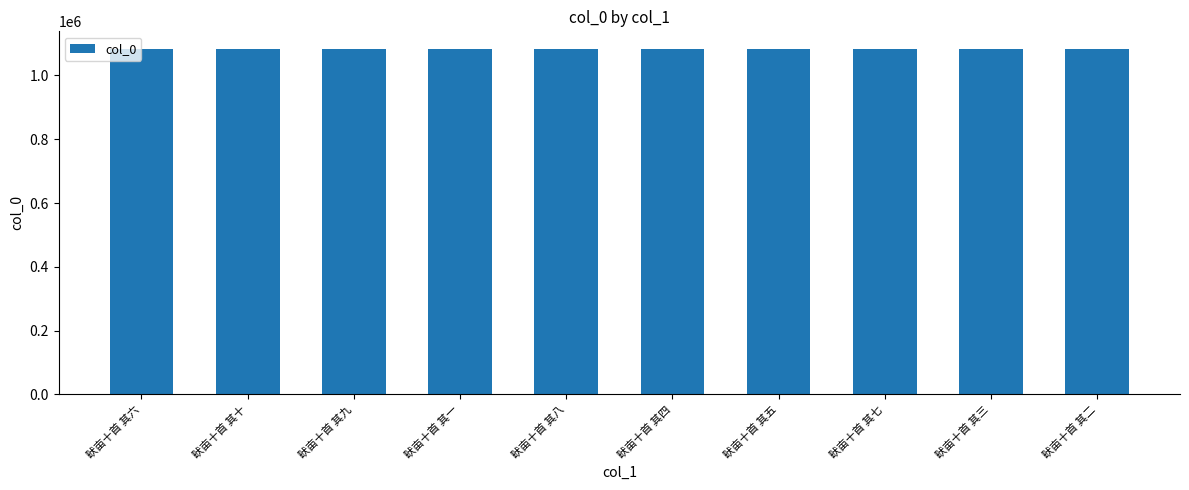

What is the sum of all values?

10843045